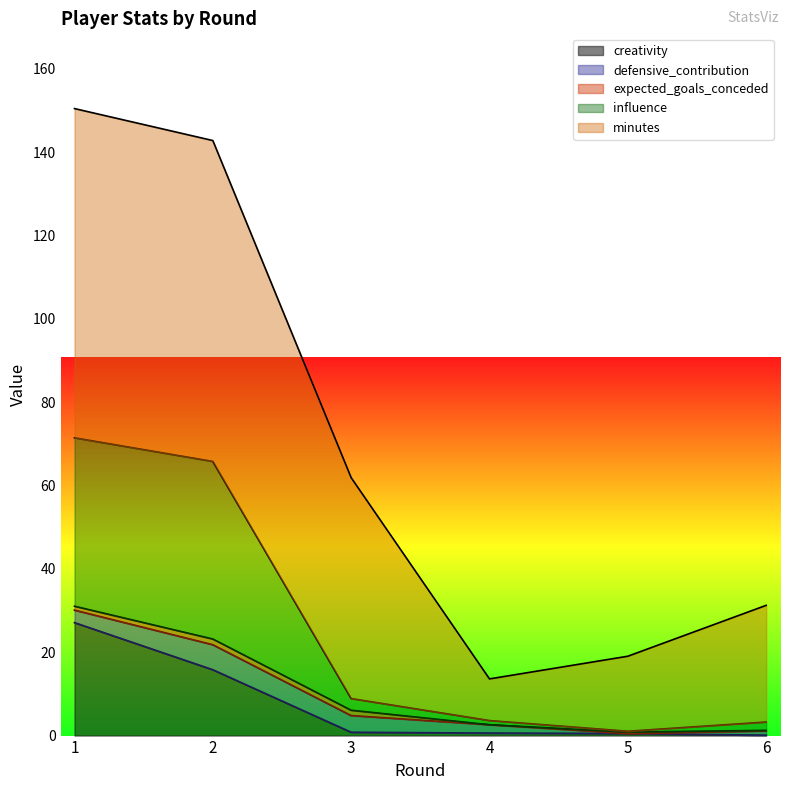

True or false: minutes and defensive_contribution intersect in this chart.

False